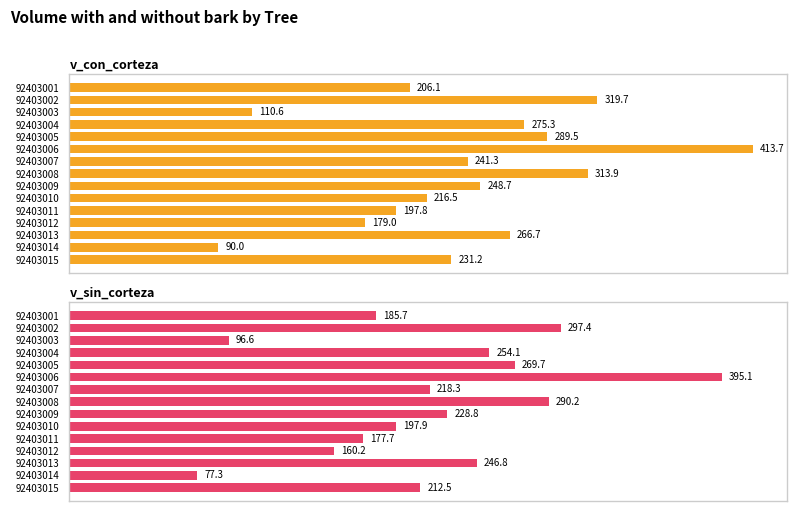

Reading left to right, list all the values displayed in this chart.

v_con_corteza: 206.1	319.7	110.6	275.3	289.5	413.7	241.3	313.9	248.7	216.5	197.8	179.0	266.7	90.0	231.2
v_sin_corteza: 185.7	297.4	96.6	254.1	269.7	395.1	218.3	290.2	228.8	197.9	177.7	160.2	246.8	77.3	212.5